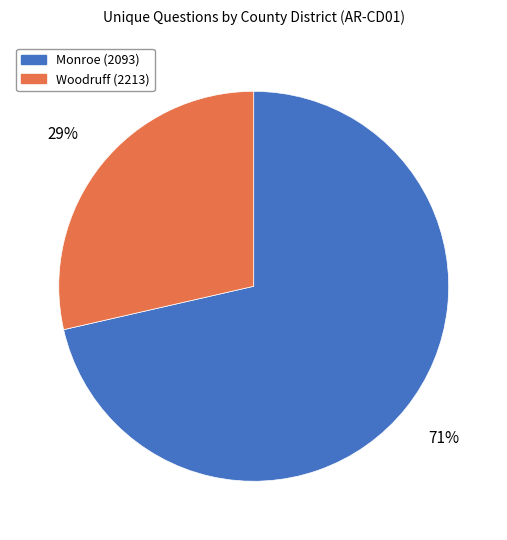

To the nearest percent, what is the combined percentage of Woodruff (2213) and Monroe (2093)?

100%